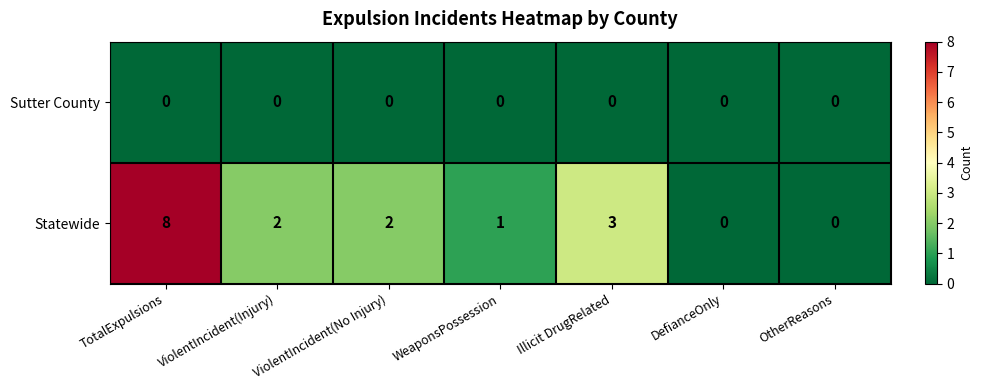

What is the total value across all series at Illicit DrugRelated?

3